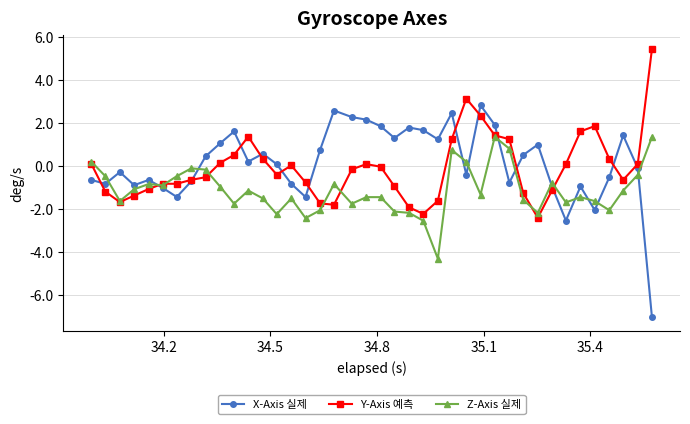

How many intersections are there between X-Axis 실제 and Y-Axis 예측?

14